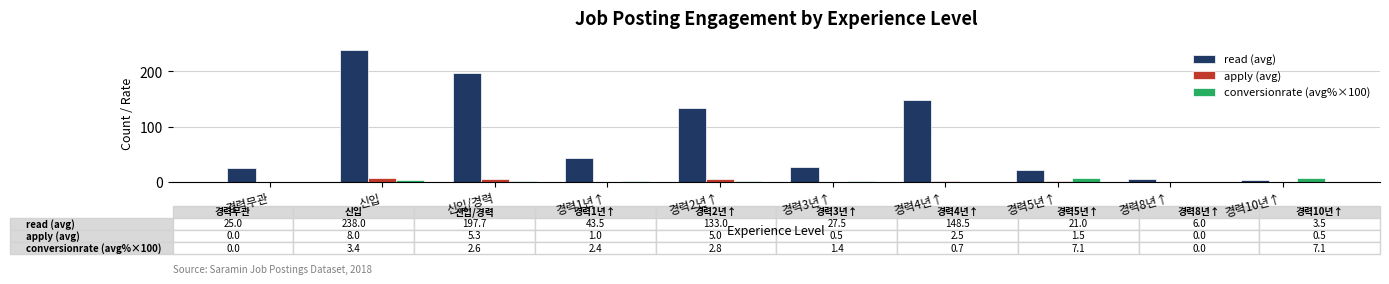

True or false: conversionrate (avg%×100) has a value of 2.6 at 신입/경력.

True